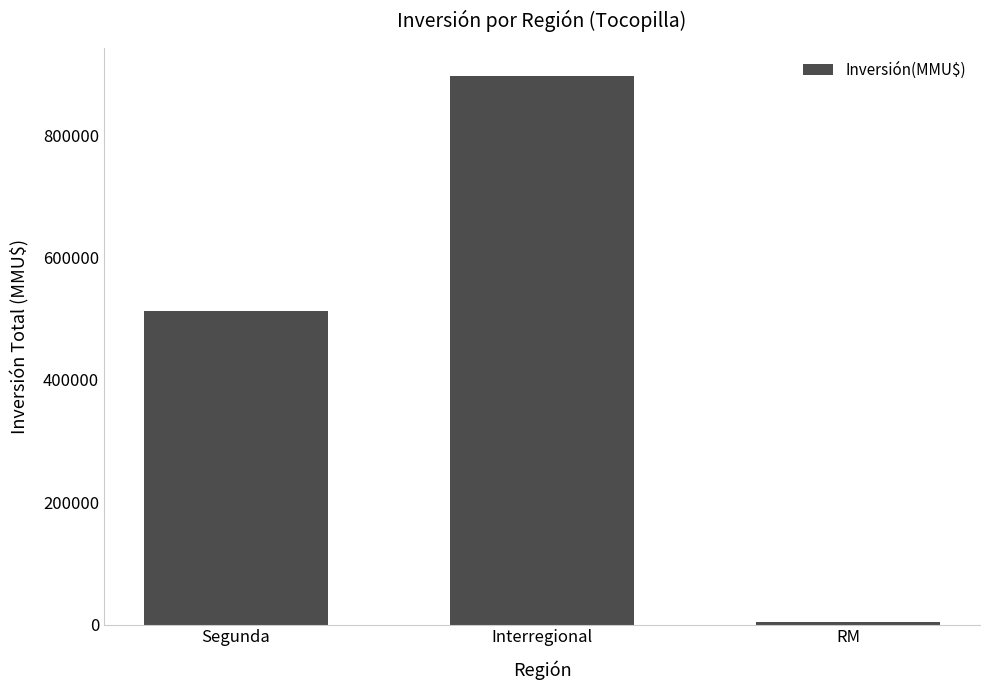

The value at Segunda is 512985. True or false?

True